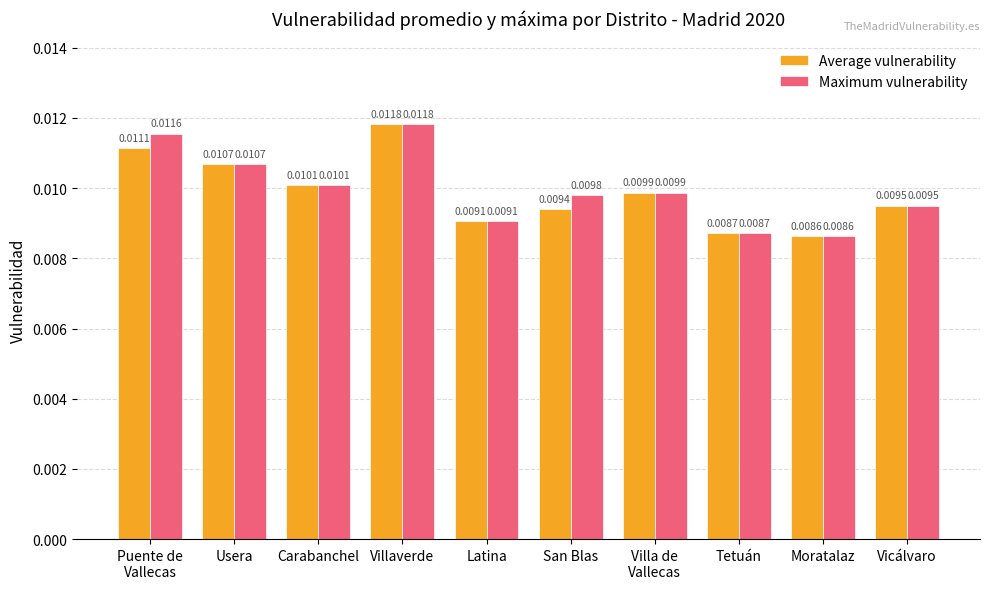

What are all the series names shown in the legend?

Average vulnerability, Maximum vulnerability